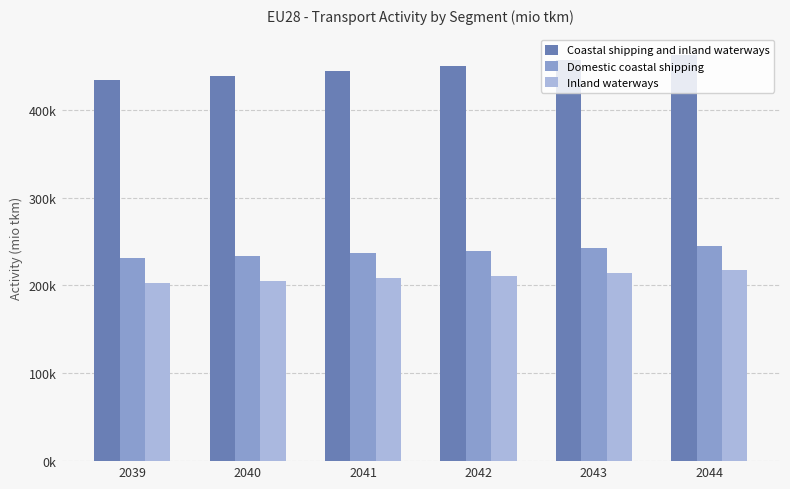

What is the value of the Inland waterways bar at the 4th from the left?

210980.7